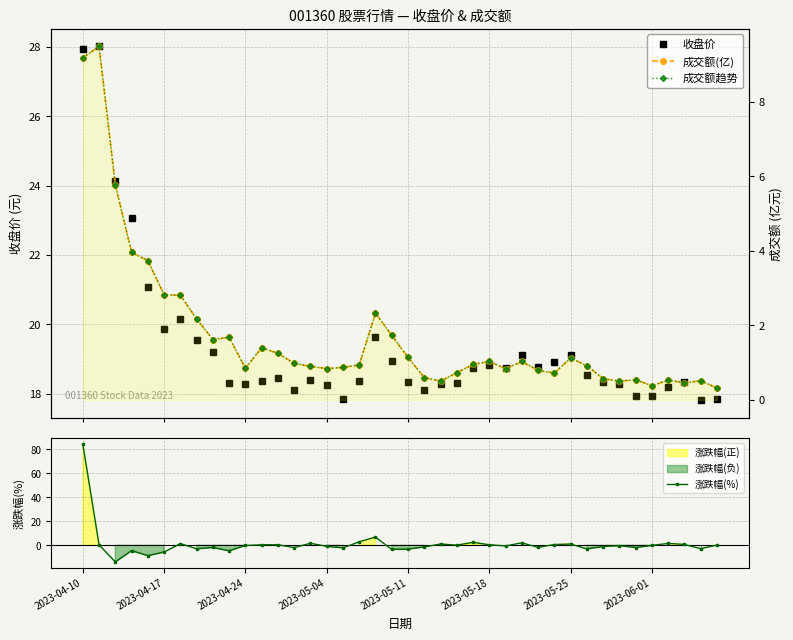

What is the value of the 成交额趋势 point at the 37th from the left?

0.5